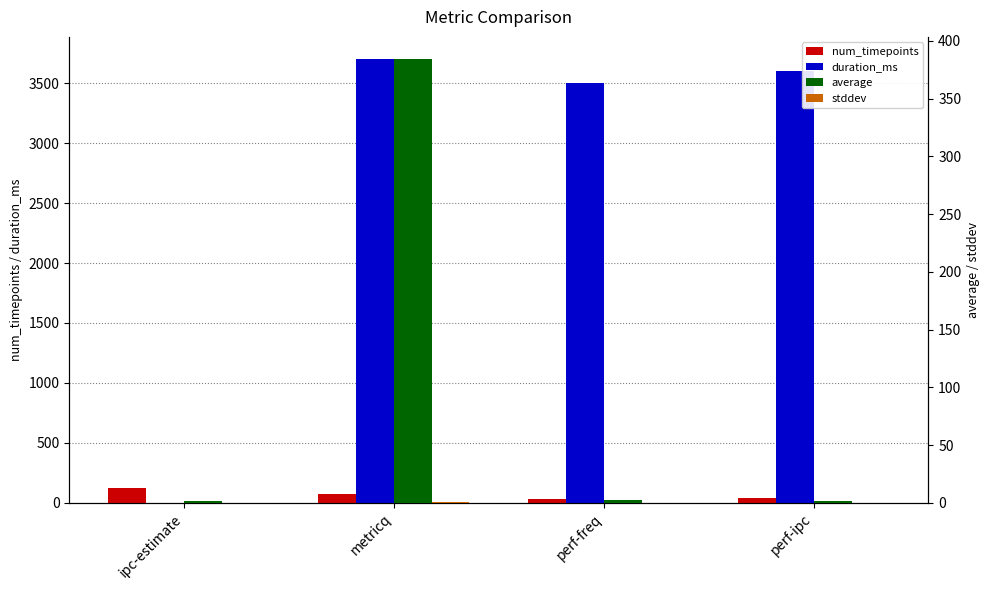

The stddev series shows 0.0 at perf-ipc. True or false?

True